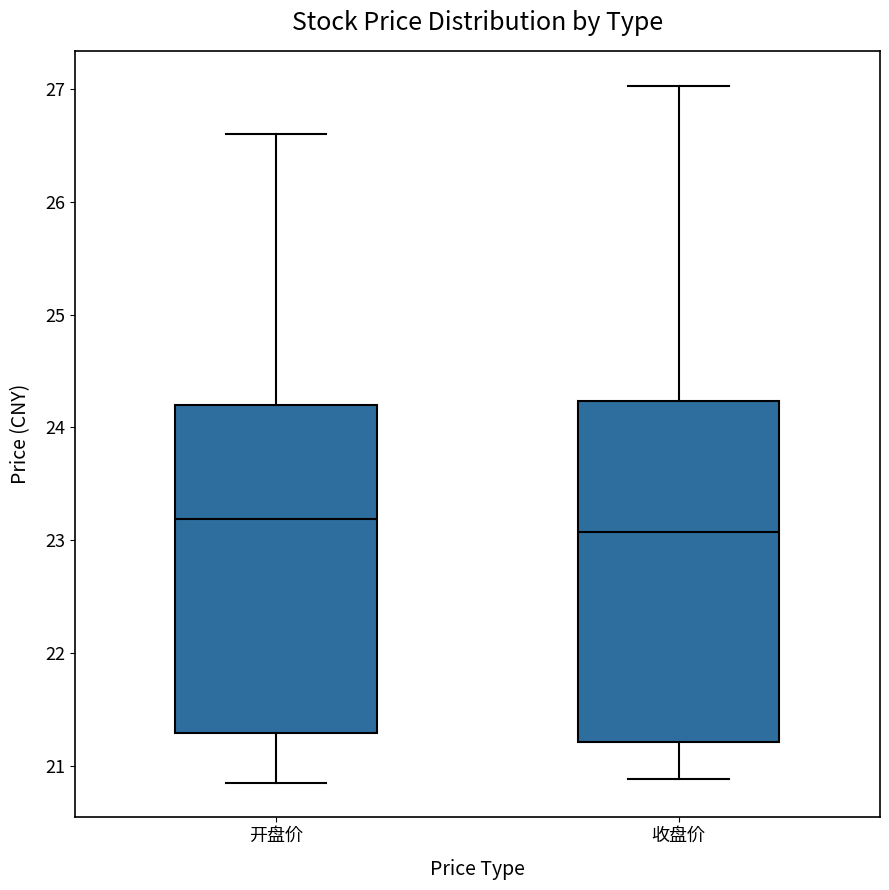

Reading left to right, read every box against the y-axis: the position of its median line, the range the box covers, and the ends of its whiskers. The values are not printed on the chart, so give them approximately, as read against the axis.

开盘价: median 23.2, box 21.3 to 24.2, whiskers 20.9 to 26.6
收盘价: median 23.1, box 21.2 to 24.2, whiskers 20.9 to 27.0